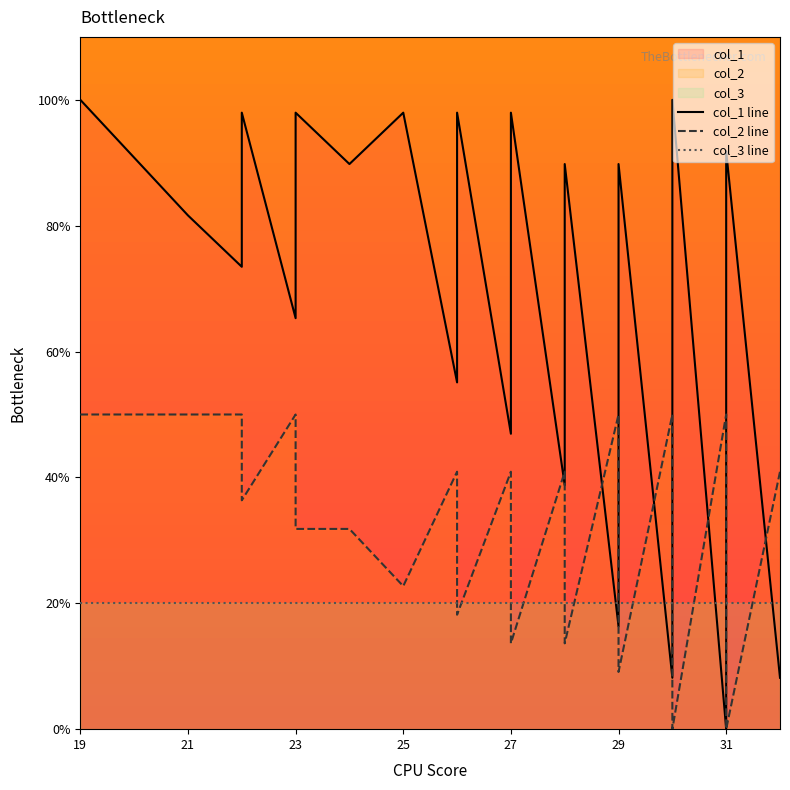

At which label is col_3 line closest to 20?

19